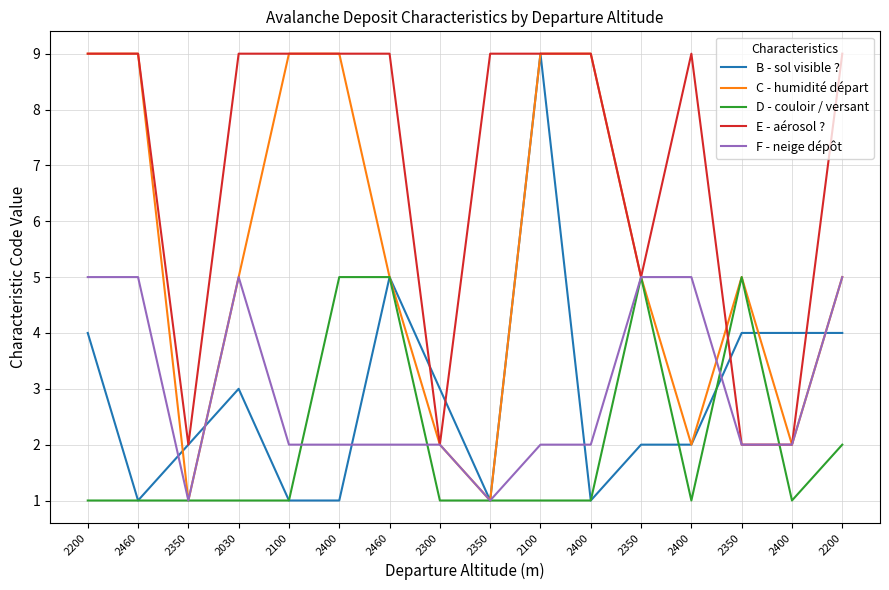

How many lines are shown in the chart?

5